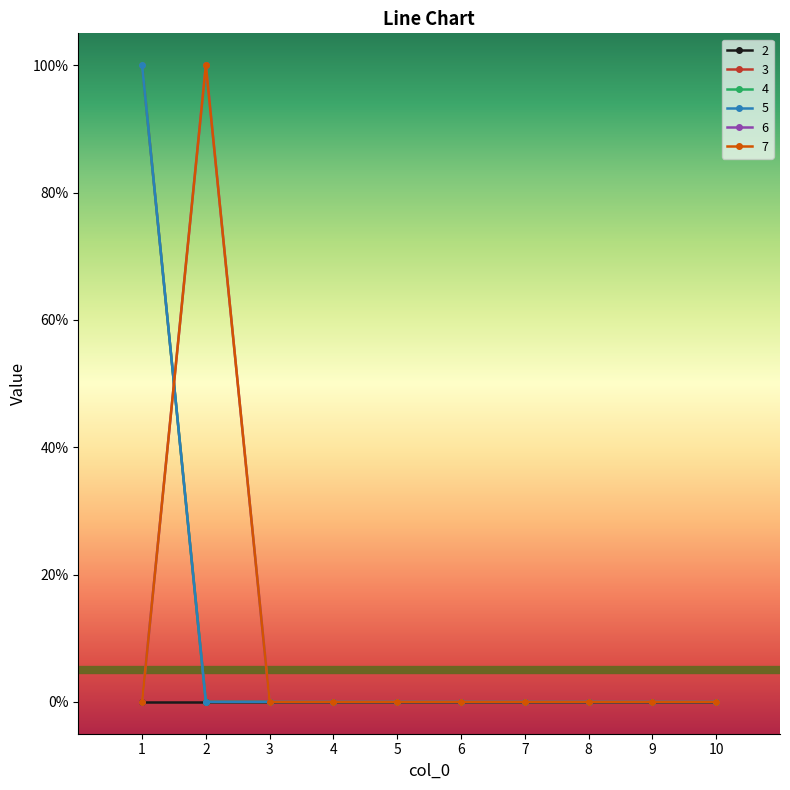

Between 2 and 8, which is larger?

2